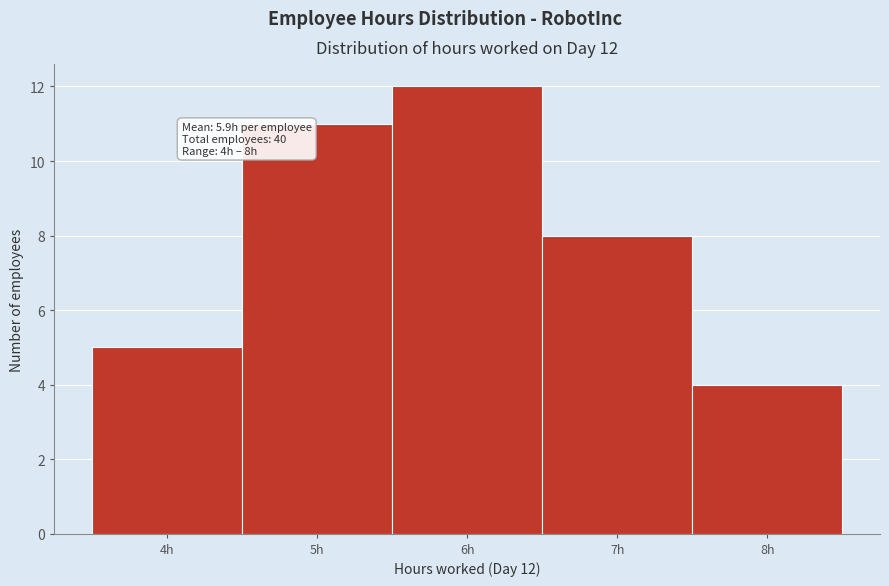

Over which range of the x-axis is the bar tallest?

5.5 to 6.5